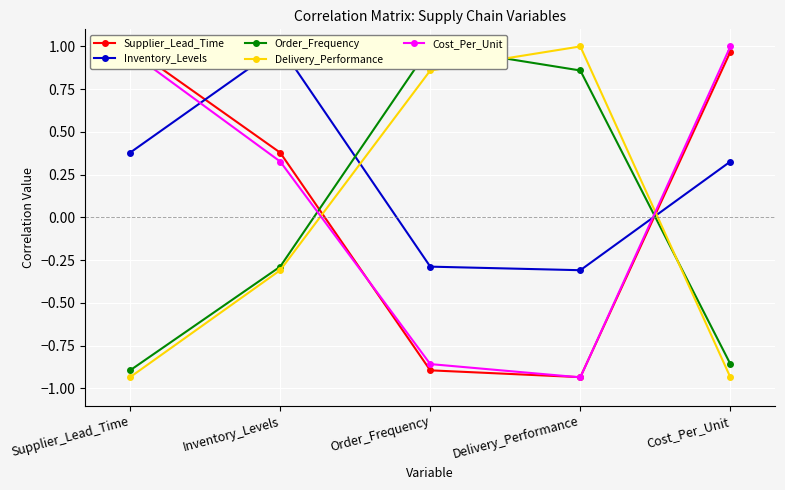

Where does the Cost_Per_Unit series first go above 0?

Supplier_Lead_Time